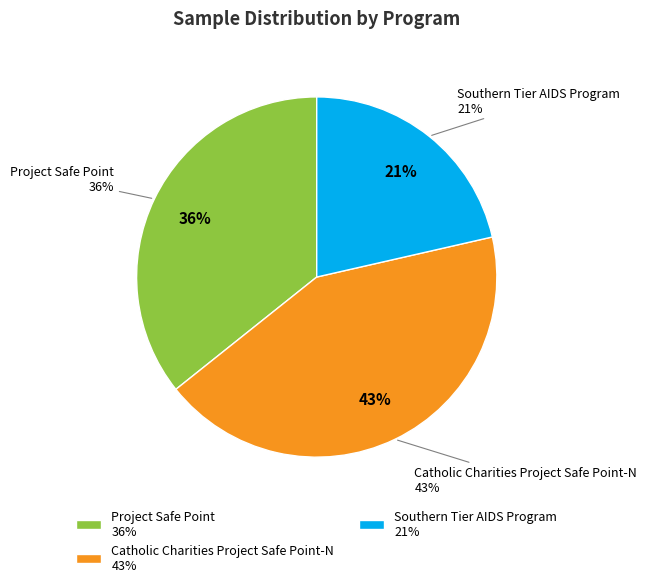

How many segments does this pie chart have?

3